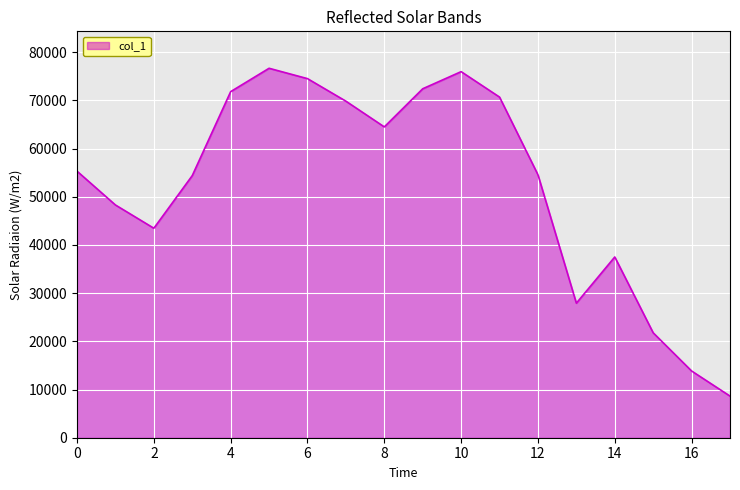

How many lines are shown in the chart?

1